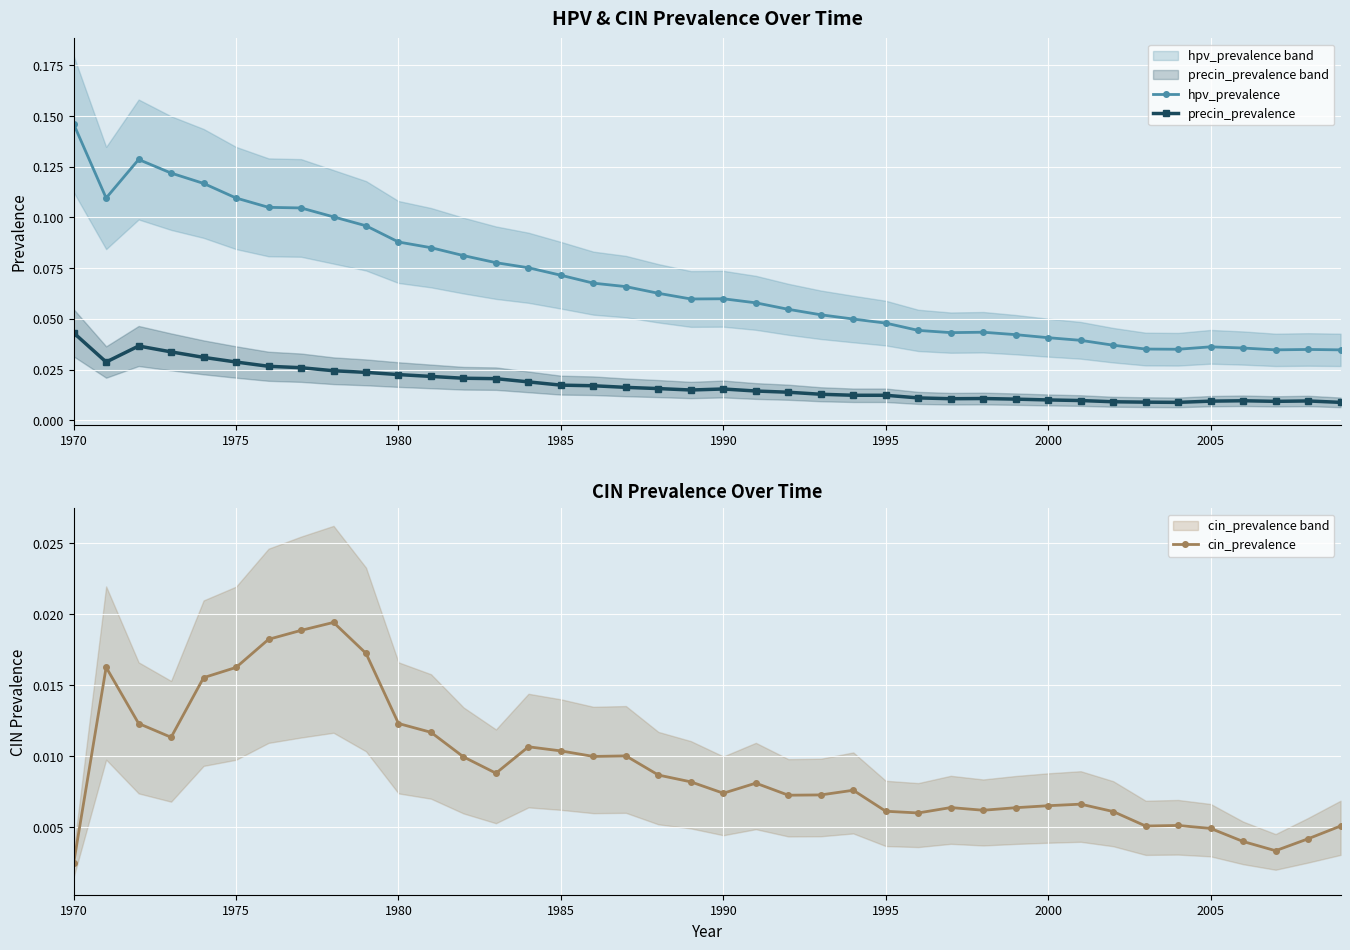

True or false: precin_prevalence and hpv_prevalence cross at least once.

False